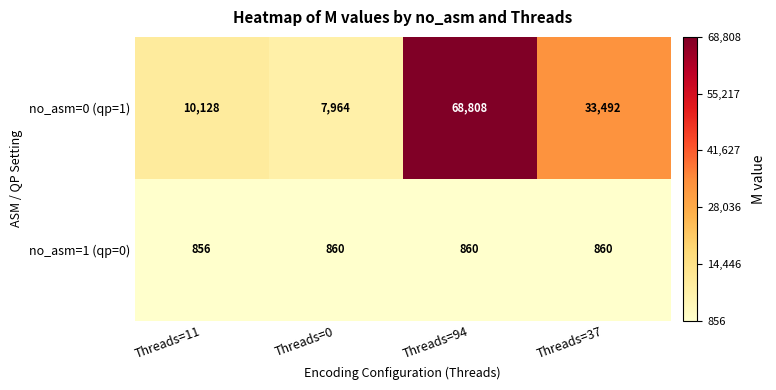

Rank the series at Threads=37 from lowest to highest value.

no_asm=1 (qp=0), no_asm=0 (qp=1)